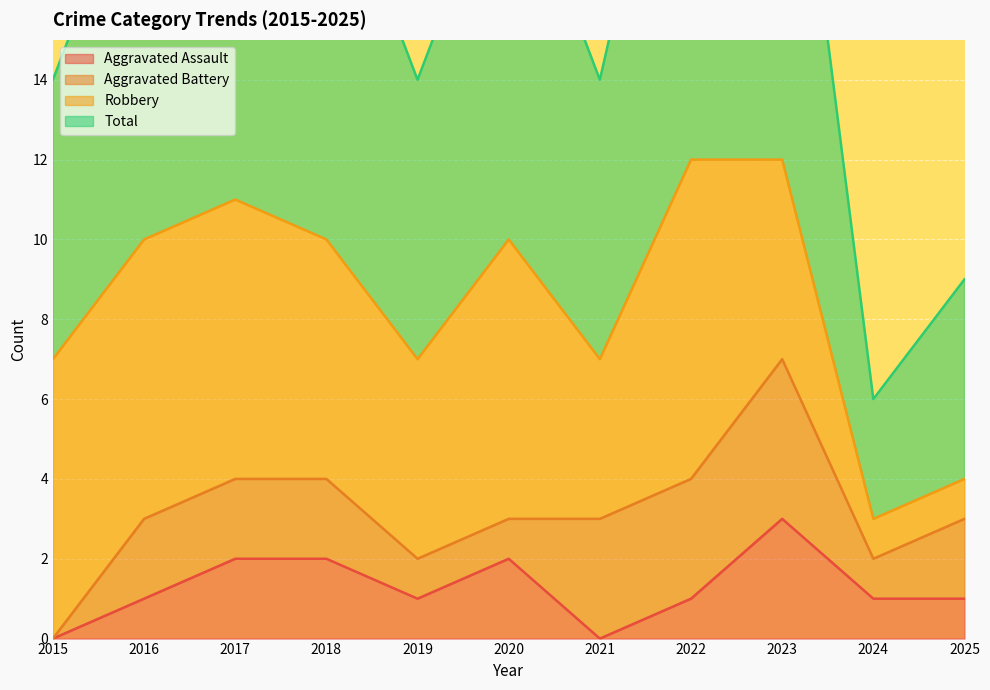

What is the greatest value displayed?

24